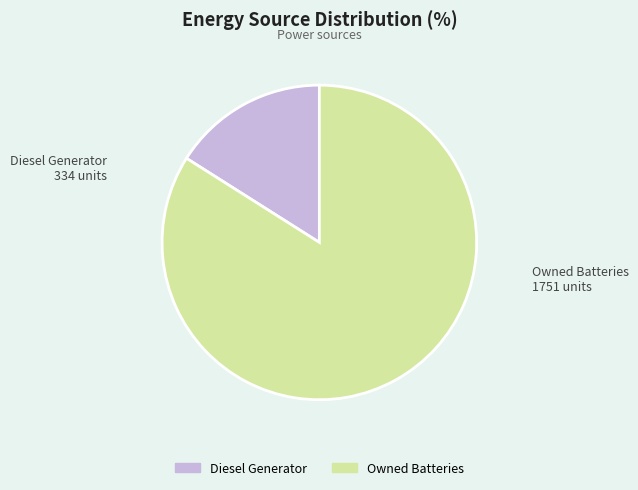

Does any single category account for the majority?

Yes